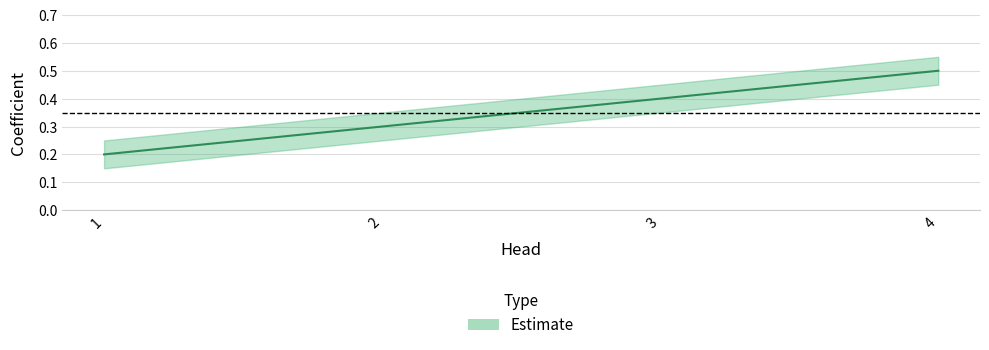

The chart shows a value of 0.1 at 1. True or false?

False